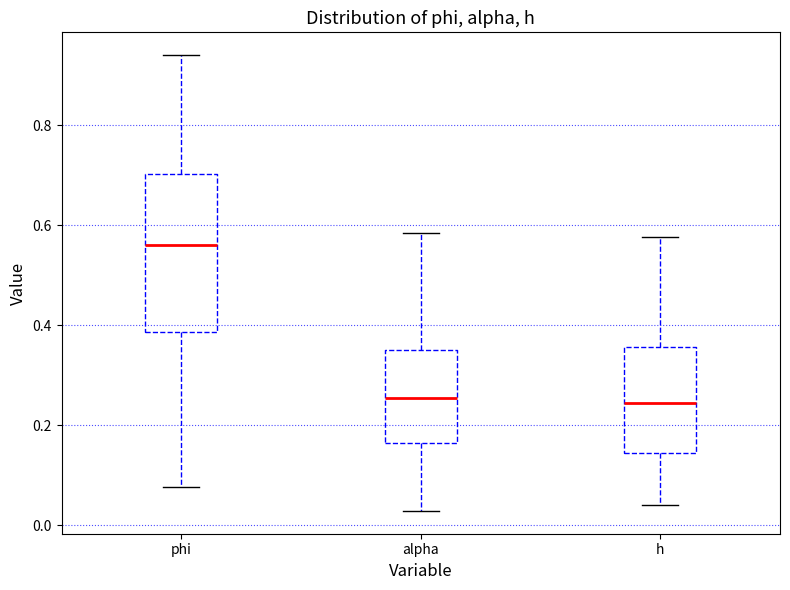

Reading left to right, transcribe this box plot: for each box, give where its median line is, the range the box spans, and where its two whiskers end, as read against the y-axis. The values are not printed on the chart, so give them approximately, as read against the axis.

phi: median 0.56, box 0.38 to 0.70, whiskers 0.08 to 0.94
alpha: median 0.26, box 0.16 to 0.36, whiskers 0.02 to 0.58
h: median 0.24, box 0.14 to 0.36, whiskers 0.04 to 0.58